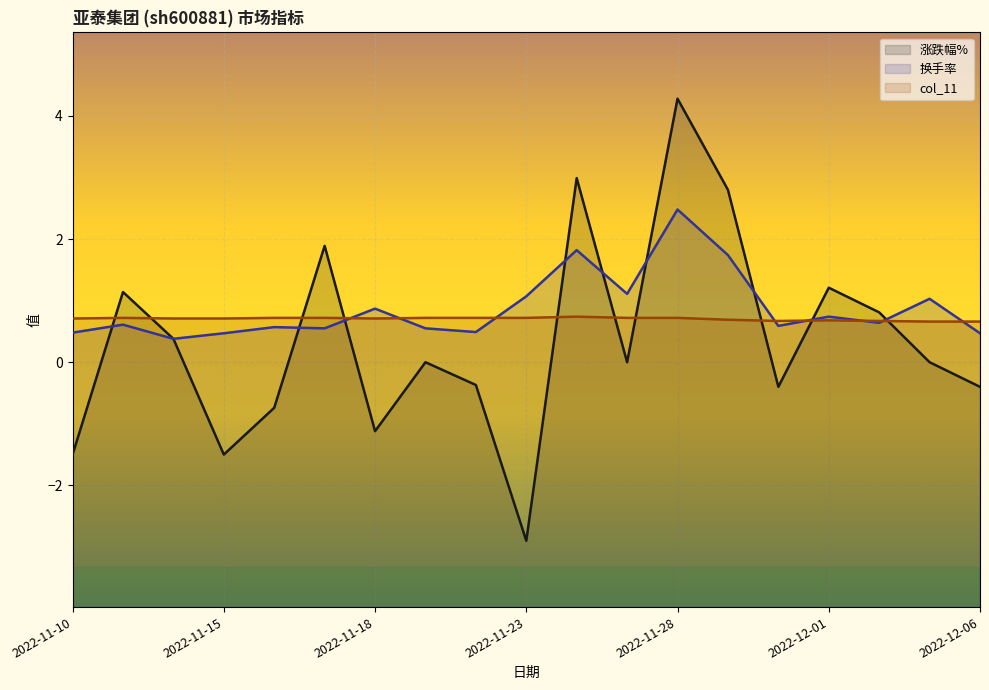

Does the chart display data point markers on the line(s)?

No